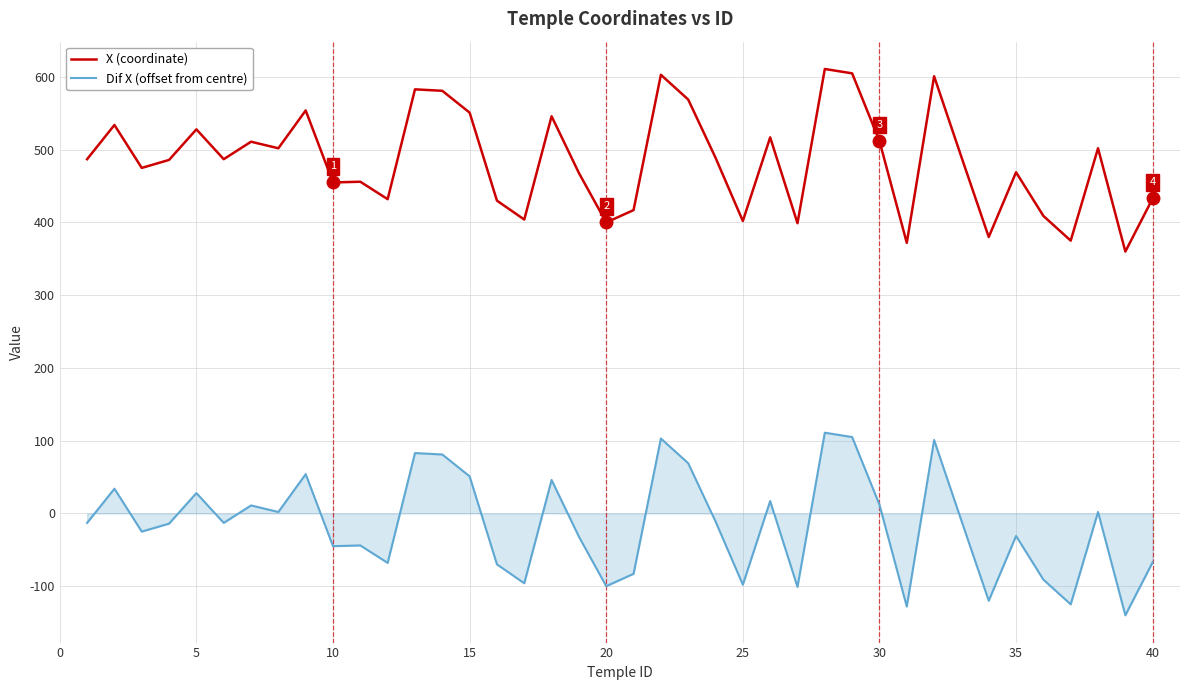

True or false: Dif X (offset from centre) and X (coordinate) cross at least once.

False